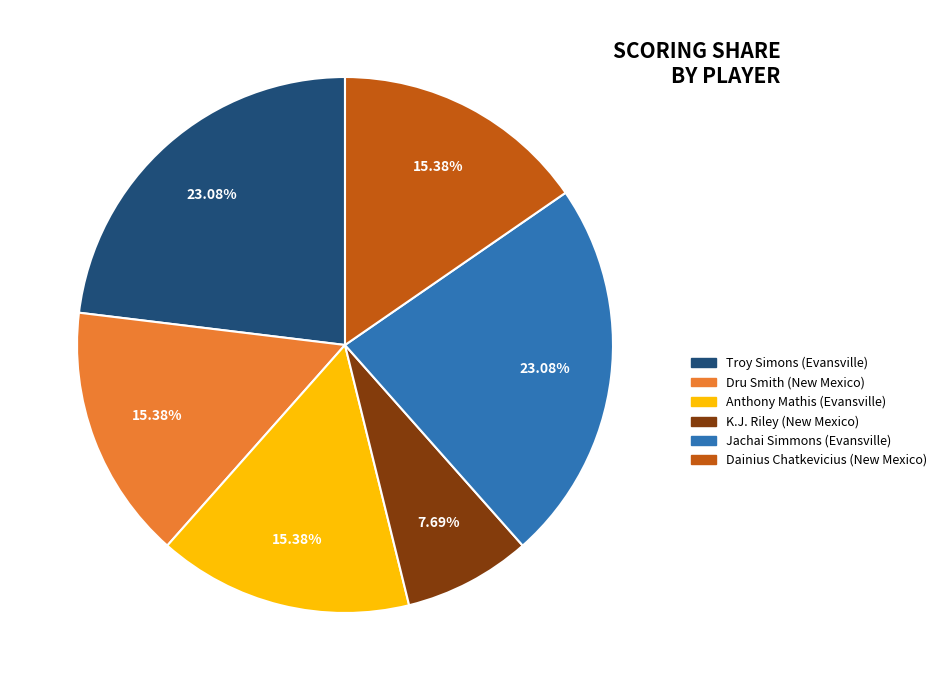

How many segments does this pie chart have?

6